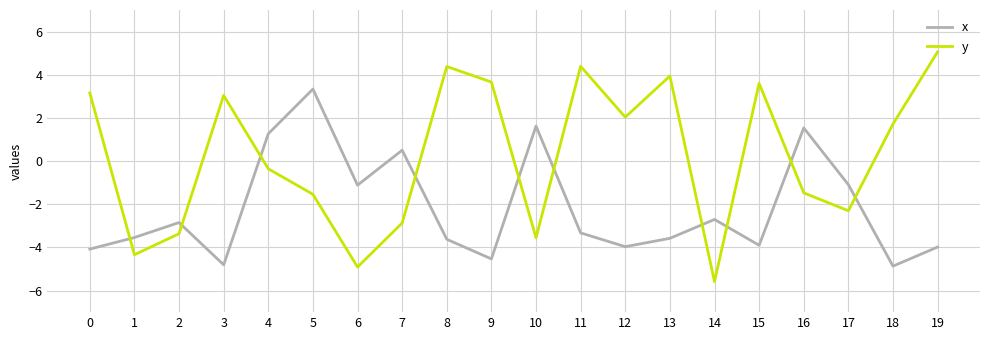

At which category does x reach its first local valley?

3